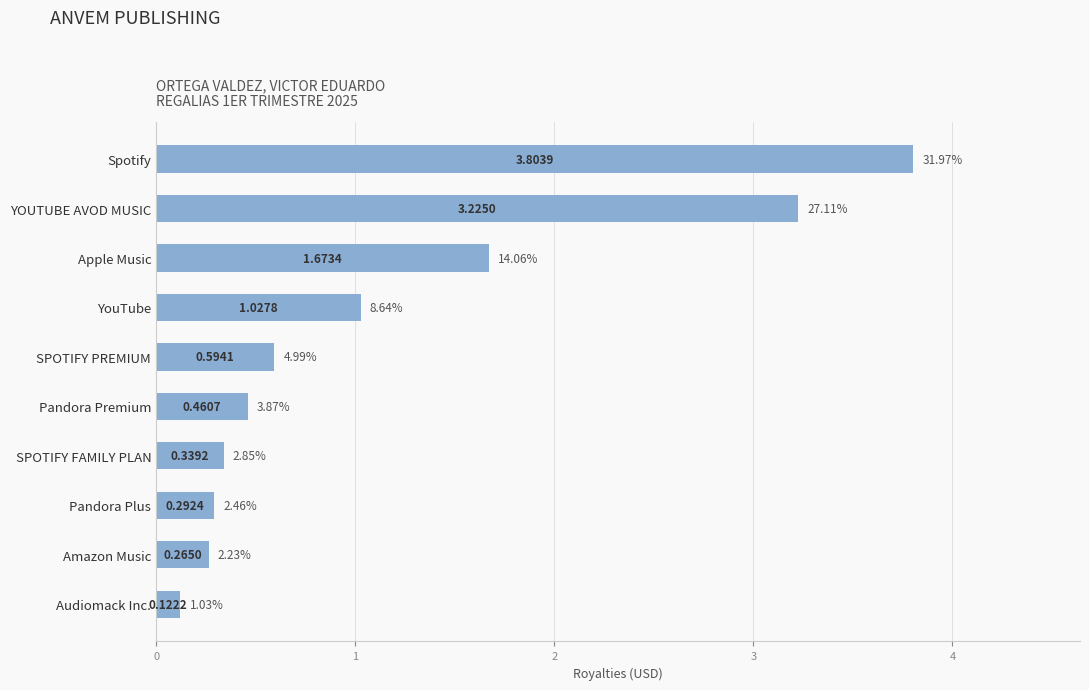

What is the change in value from Spotify to Pandora Plus?

-3.5